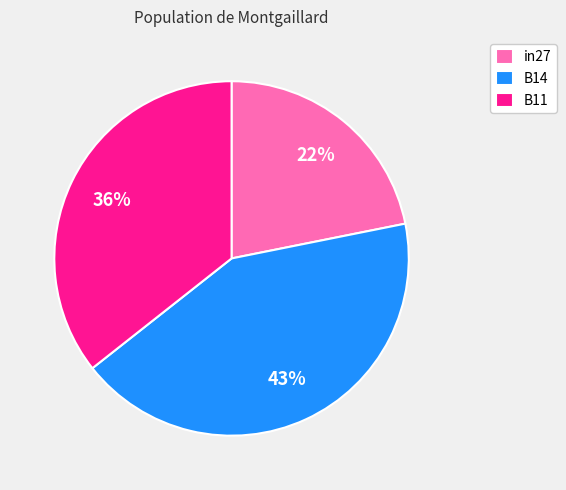

Rank the categories by value from highest to lowest.

B14, B11, in27